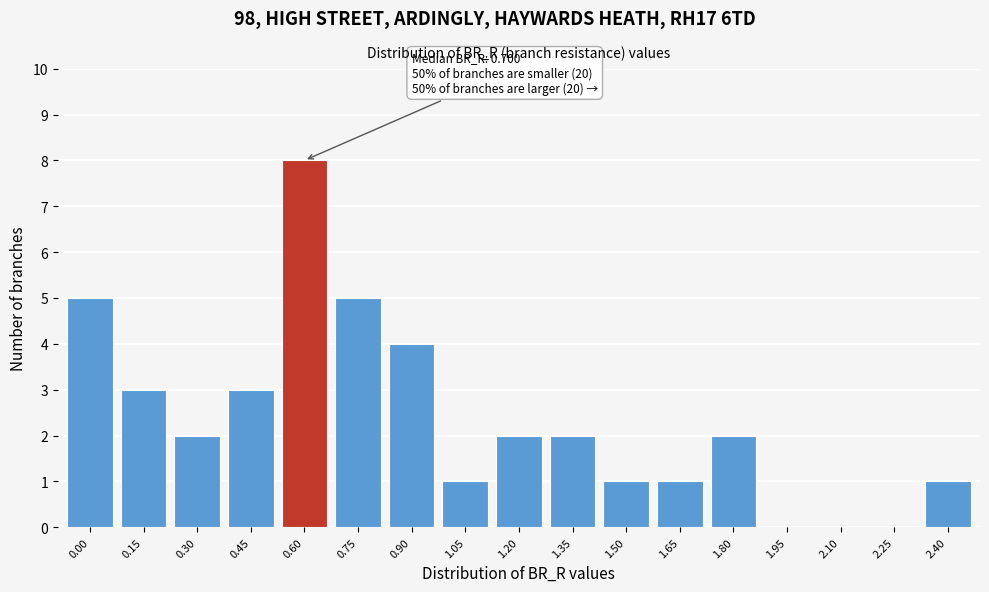

Reading right to left, what are all the values shown in this chart?

2.40=1	2.25=0	2.10=0	1.95=0	1.80=2	1.65=1	1.50=1	1.35=2	1.20=2	1.05=1	0.90=4	0.75=5	0.60=8	0.45=3	0.30=2	0.15=3	0.00=5